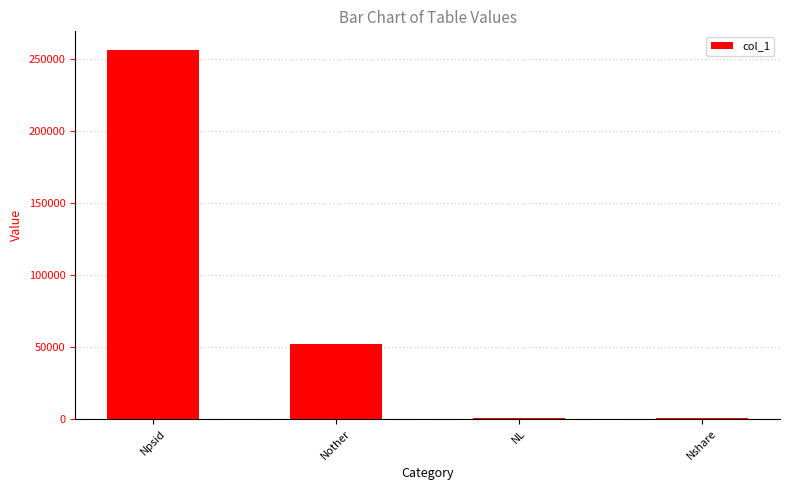

Which has a higher value, Nshare or Nother?

Nother